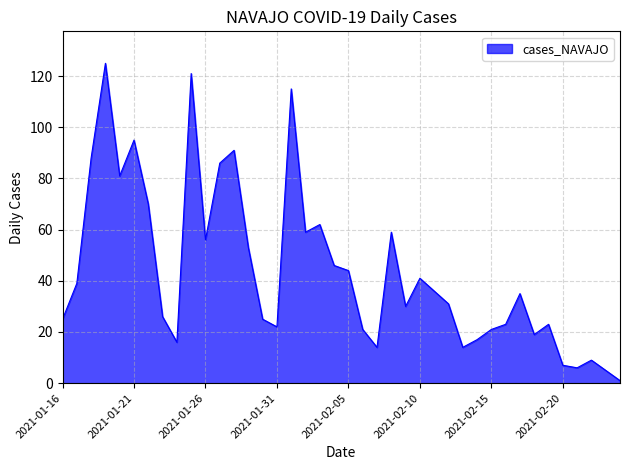

What is the difference between the maximum and minimum values?

124